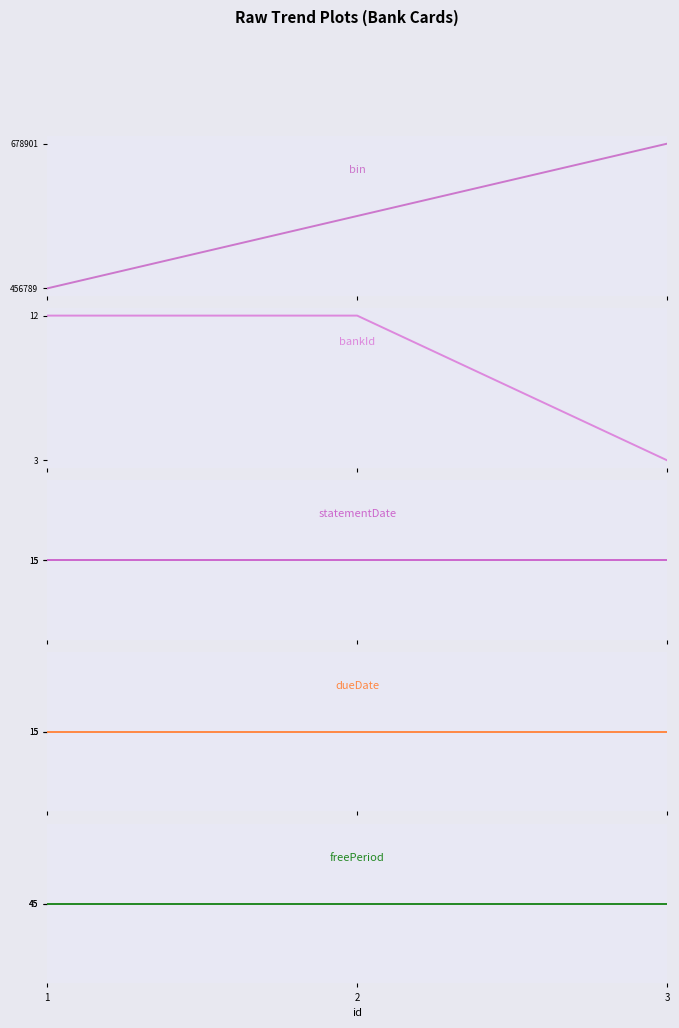

What are all the series names shown in the legend?

bin, bankId, statementDate, dueDate, freePeriod